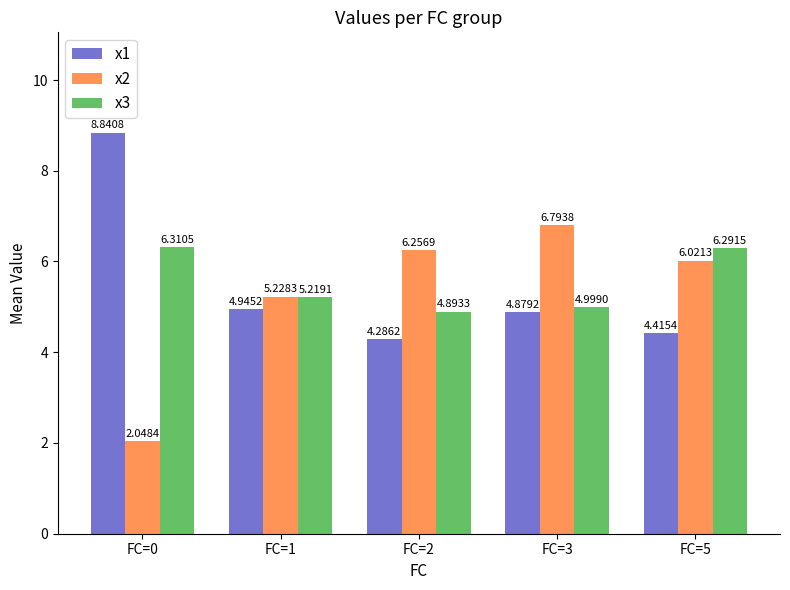

What are all the series names shown in the legend?

x1, x2, x3